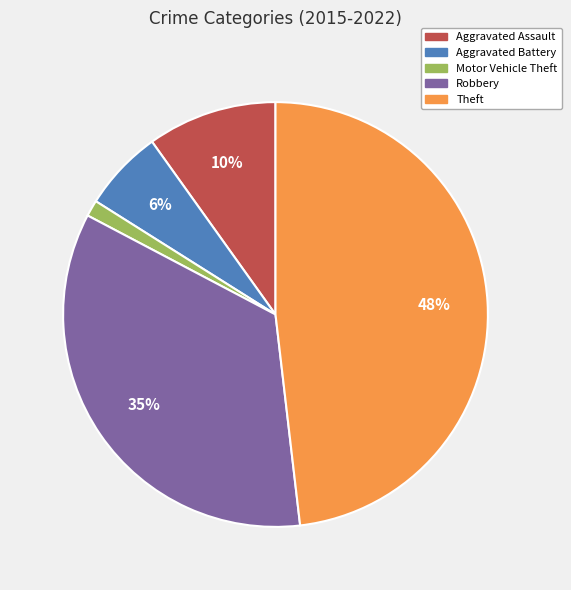

True or false: Robbery accounts for 35% of the total.

True